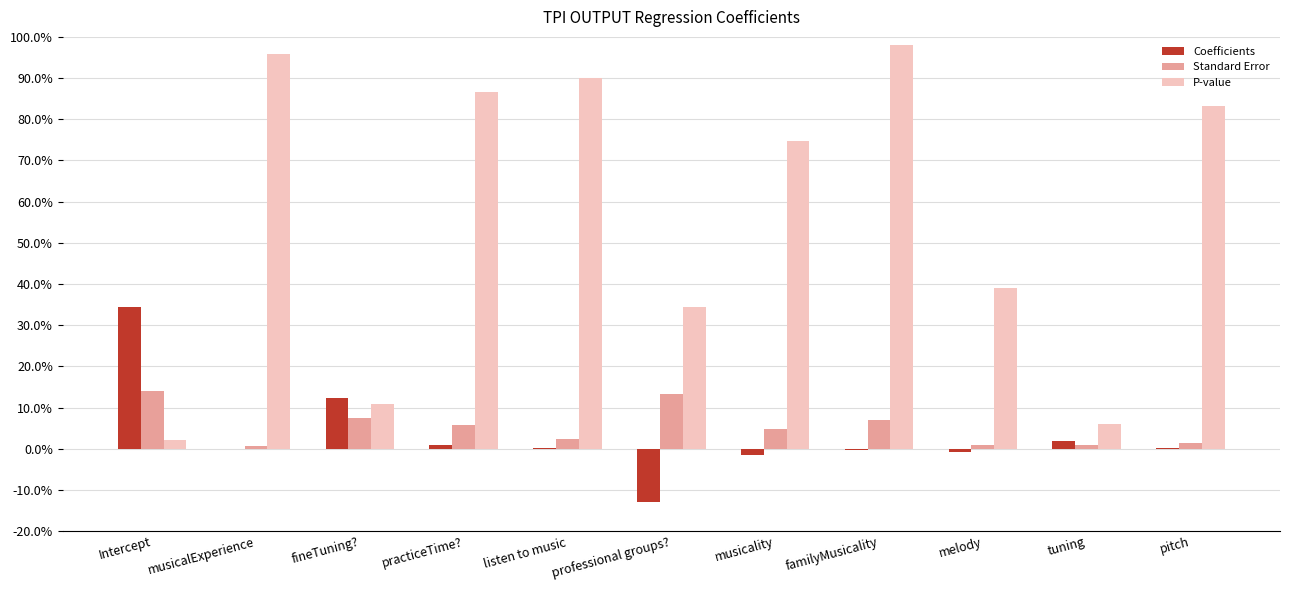

What are all the series names shown in the legend?

Coefficients, Standard Error, P-value